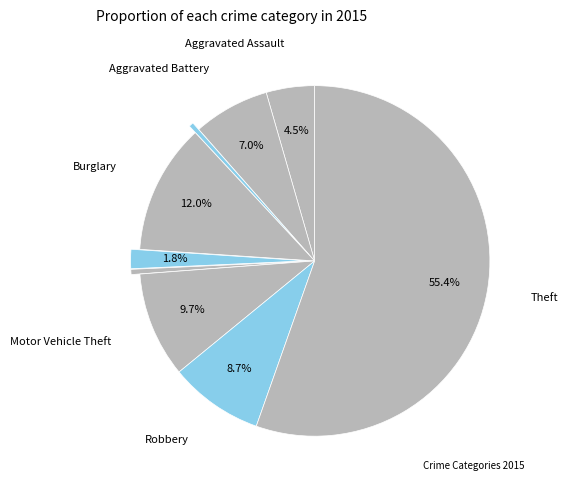

How many segments does this pie chart have?

9